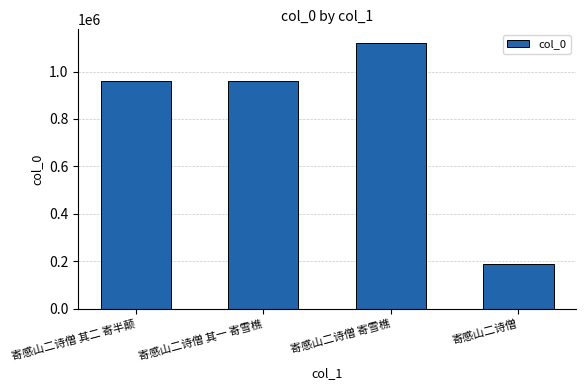

What is the smallest value displayed?

187044